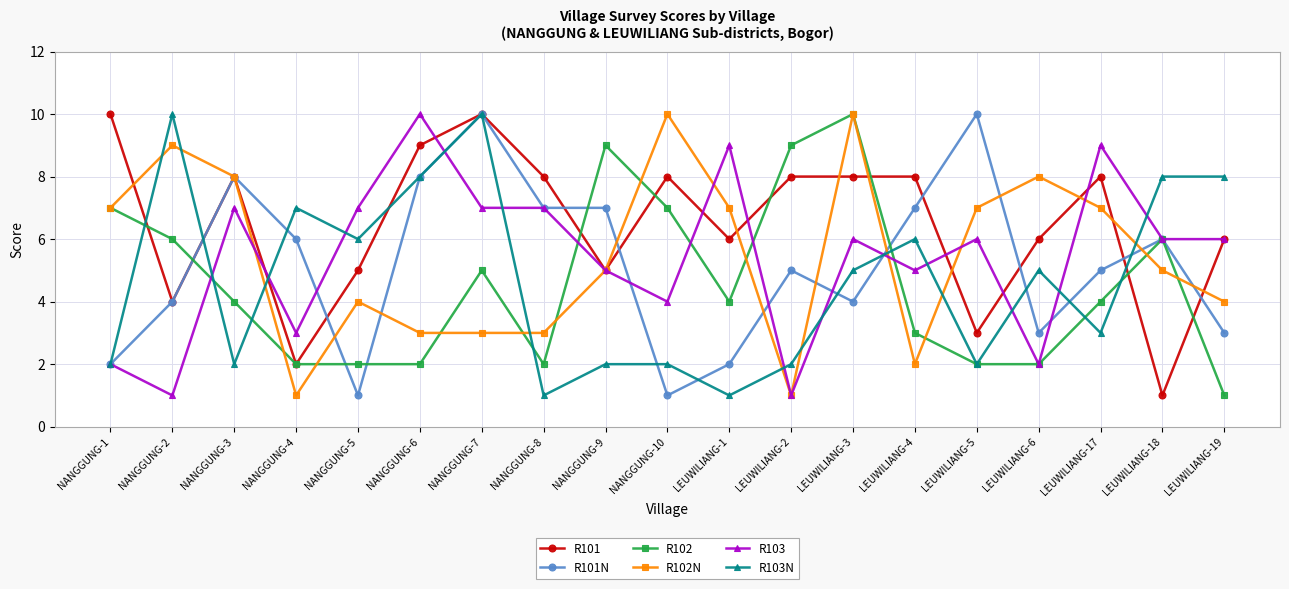

The R103N series shows 7 at NANGGUNG-4. True or false?

True